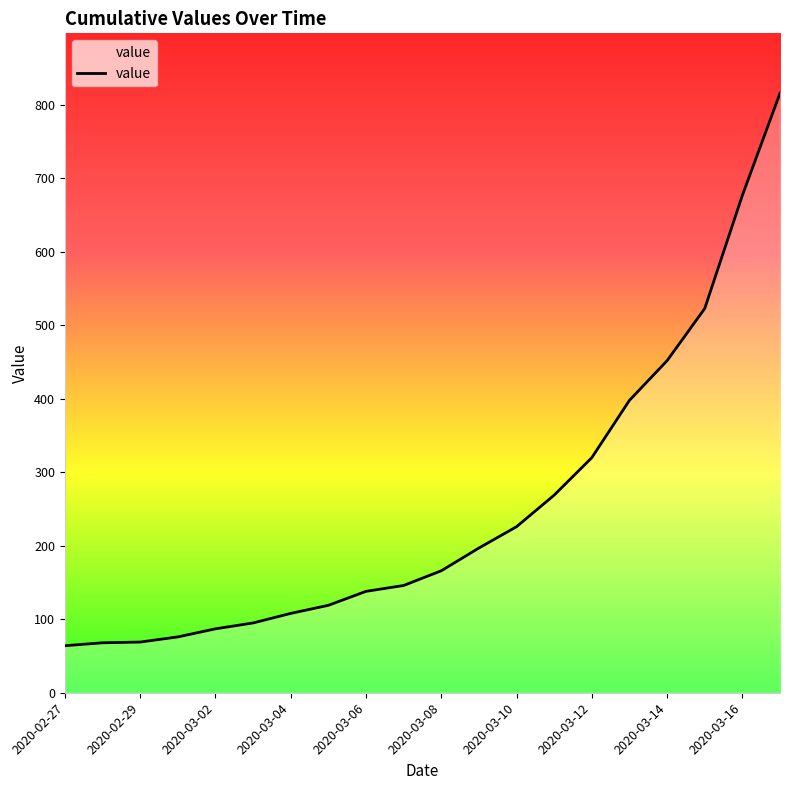

What is the greatest value displayed?

816